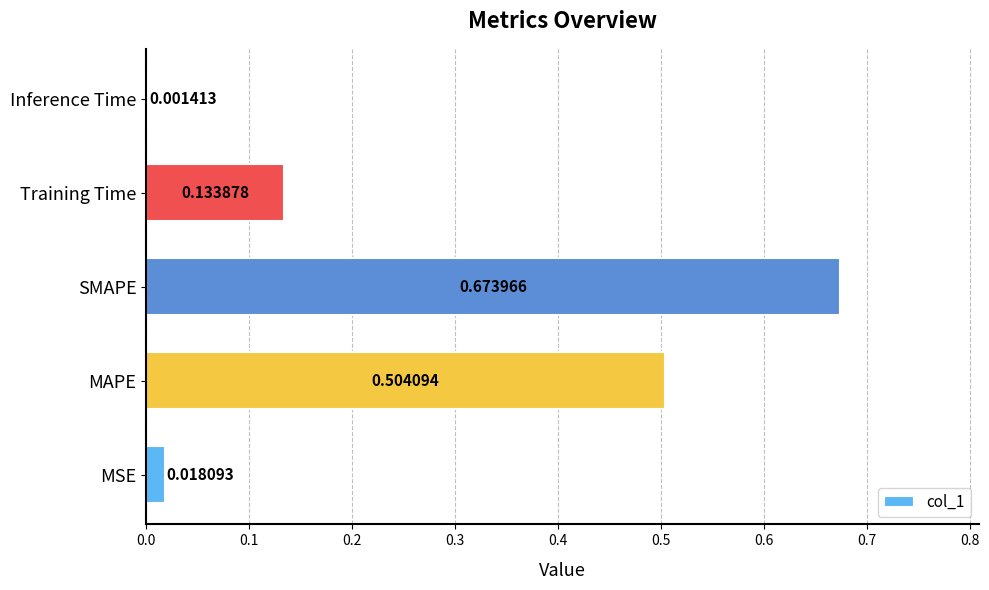

At which label is the value closest to 0?

Inference Time